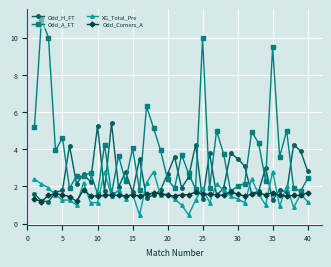

Which series has the widest spread of values?

Odd_A_FT